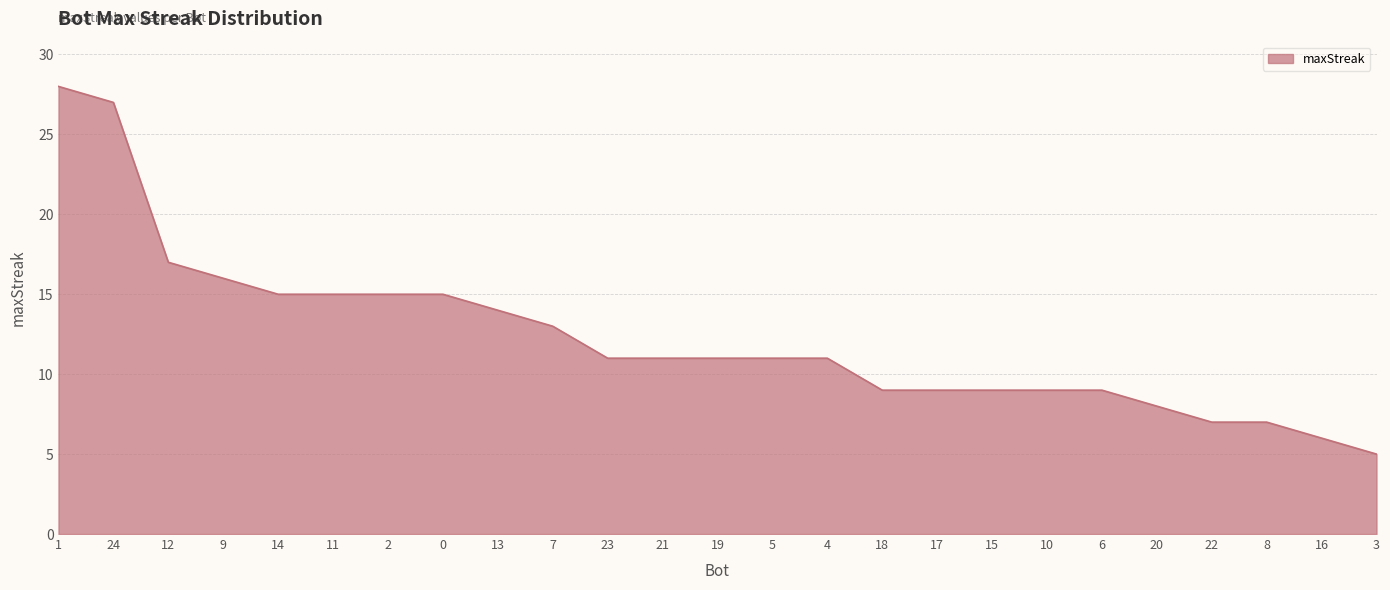

What is the ratio of the value at 23 to the value at 22?

1.6